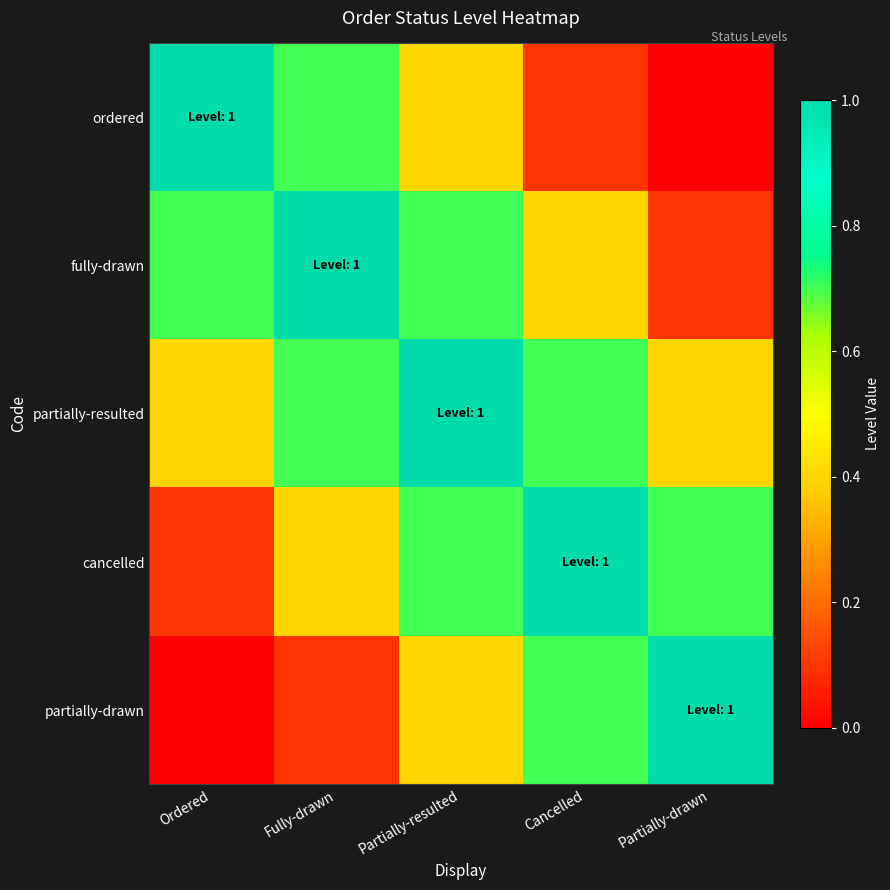

What is the spread (max minus min) of values at Partially-resulted?

0.6